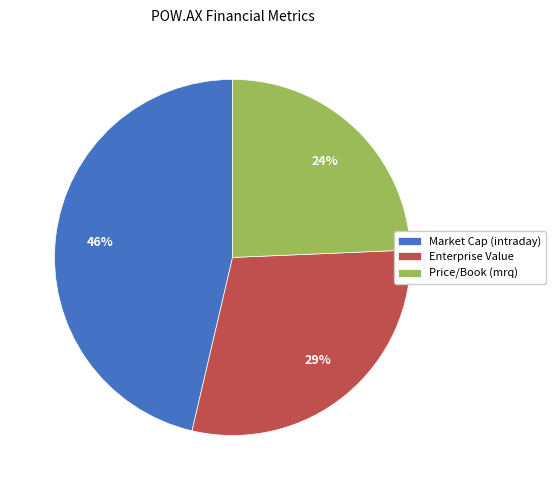

Does Market Cap (intraday) account for over 50% of the chart?

No